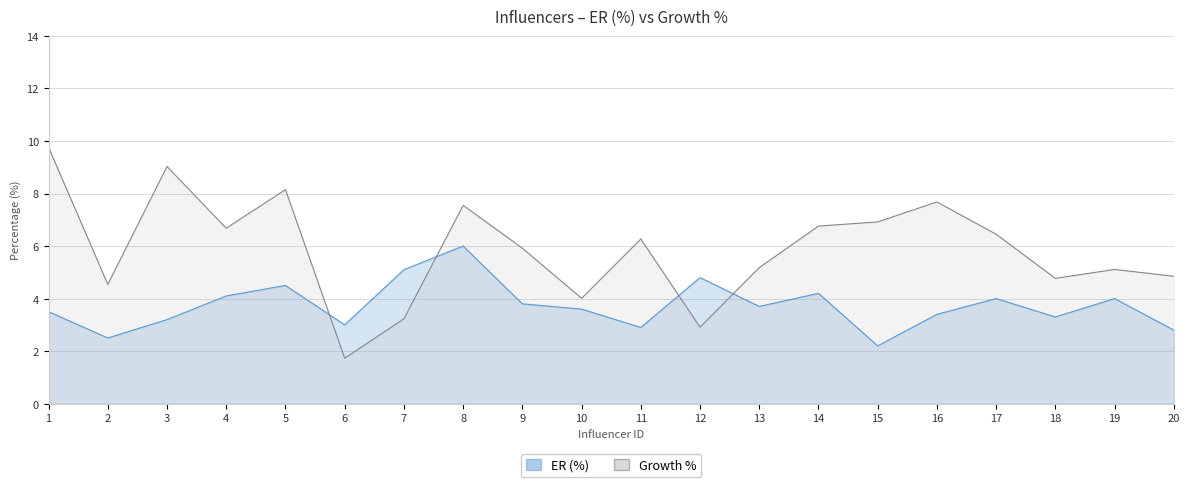

At which category does the chart reach its peak across all series?

1